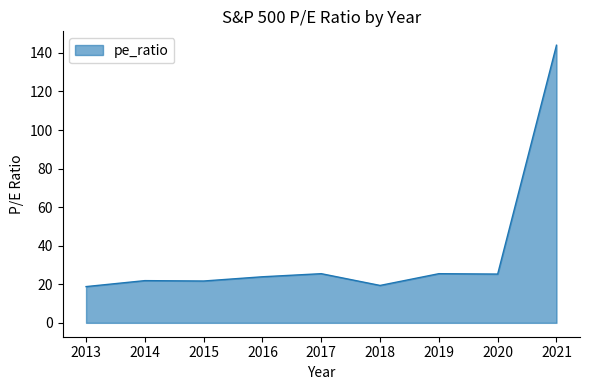

How many lines are shown in the chart?

1